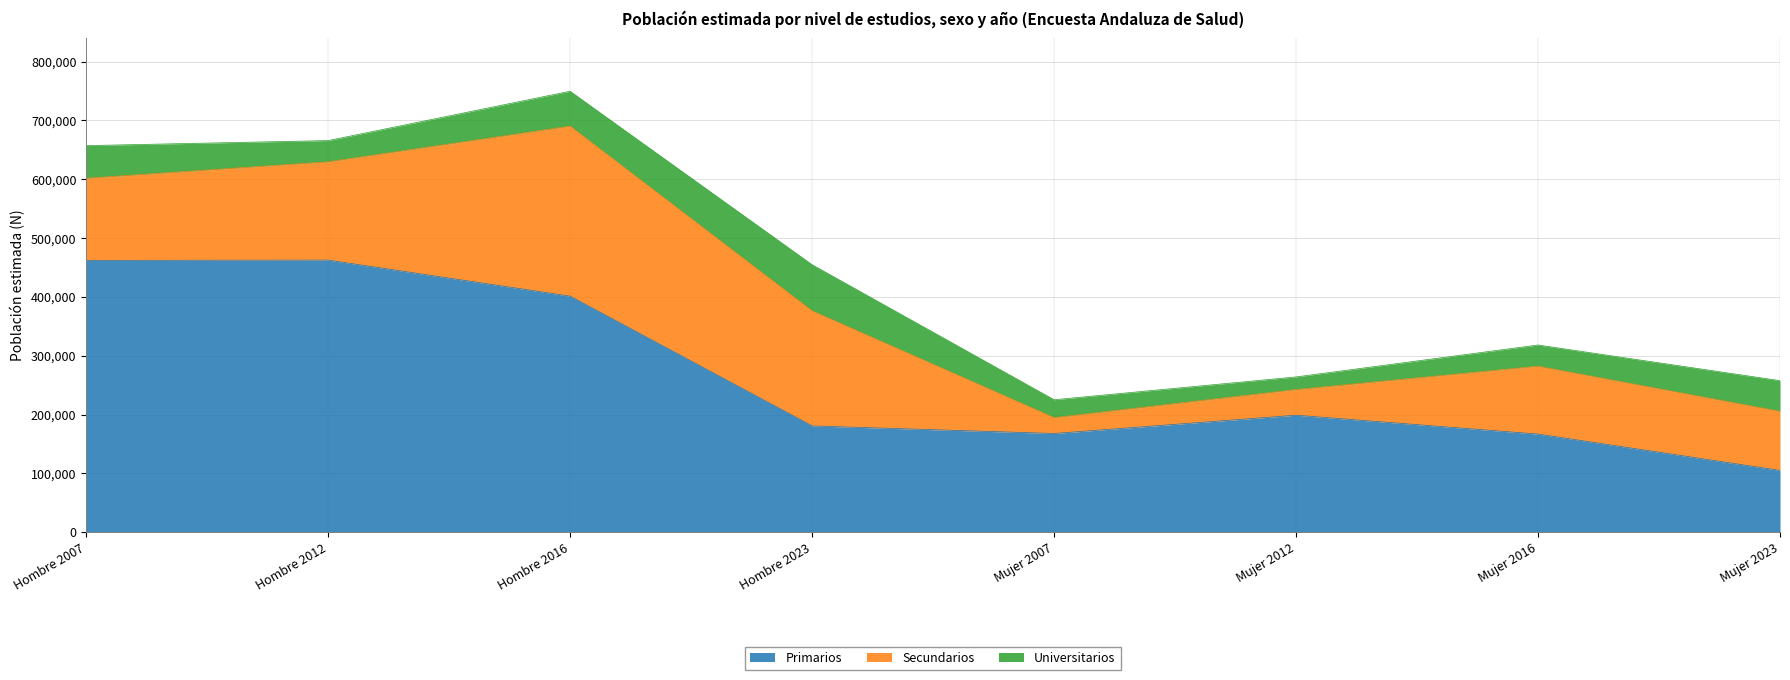

What is the difference between the highest and lowest values at Hombre 2007?

406533